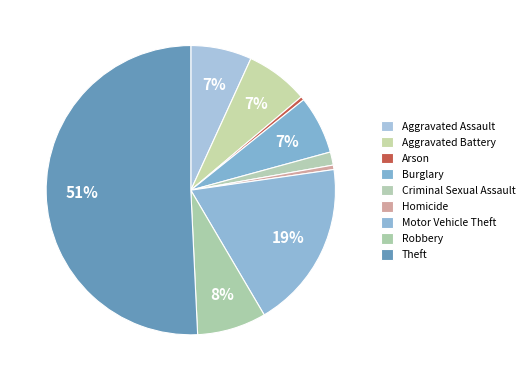

Count the number of slices in the pie.

9